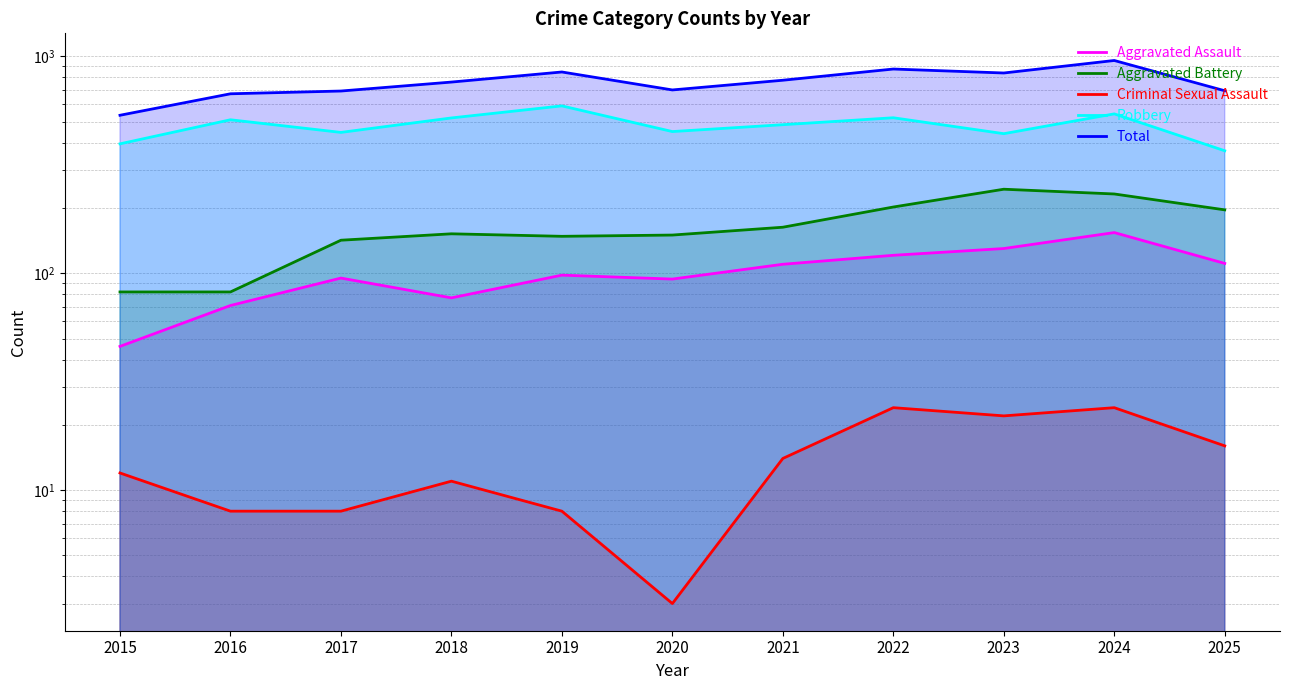

Count the number of data series in this chart.

5